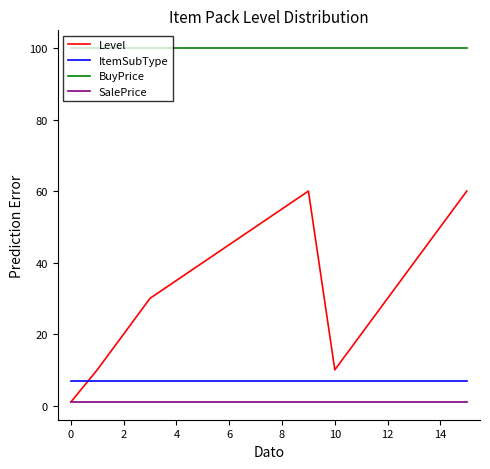

Reading right to left, extract all data points from this chart.

Level: 60	50	40	30	20	10	60	55	50	45	40	35	30	20	10	1
ItemSubType: 7	7	7	7	7	7	7	7	7	7	7	7	7	7	7	7
BuyPrice: 100	100	100	100	100	100	100	100	100	100	100	100	100	100	100	100
SalePrice: 1	1	1	1	1	1	1	1	1	1	1	1	1	1	1	1